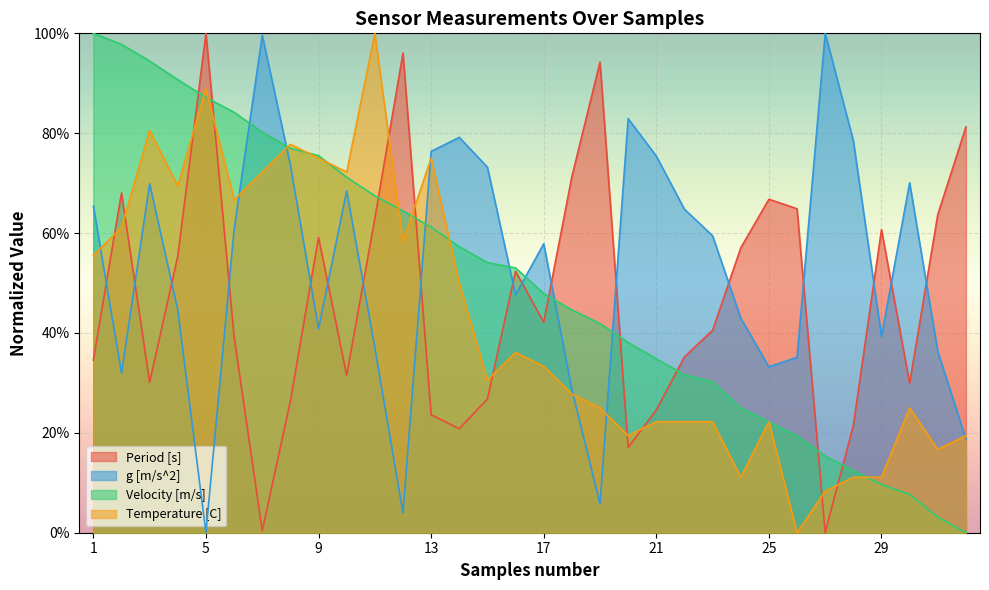

Which category has the lowest value in the Velocity [m/s] series?

32